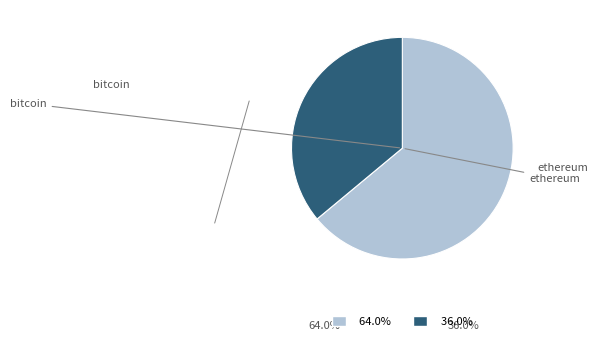

Is there any slice that represents more than half of the pie?

Yes